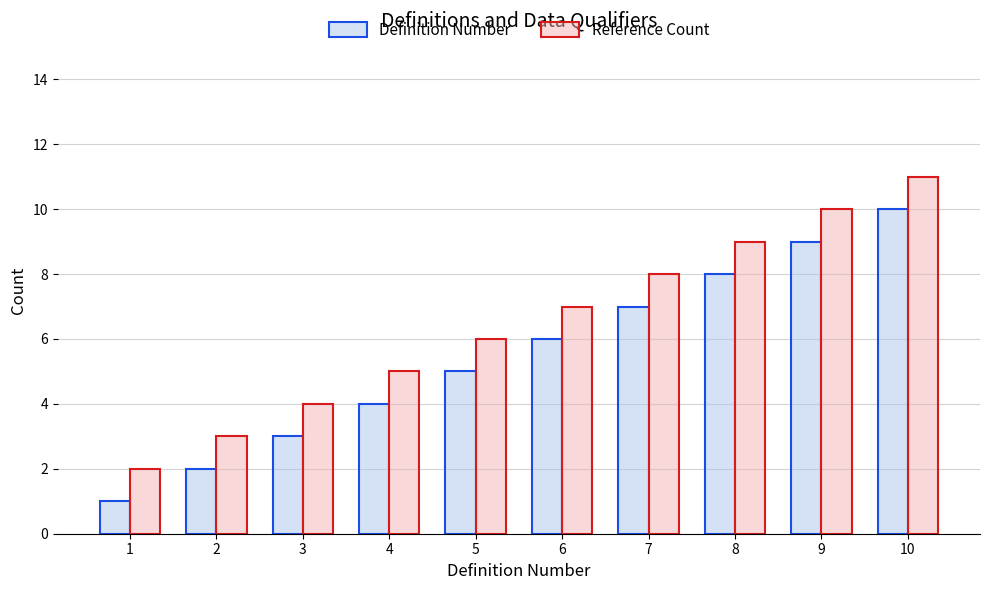

What is the value of the Reference Count bar at the 8th from the left?

9